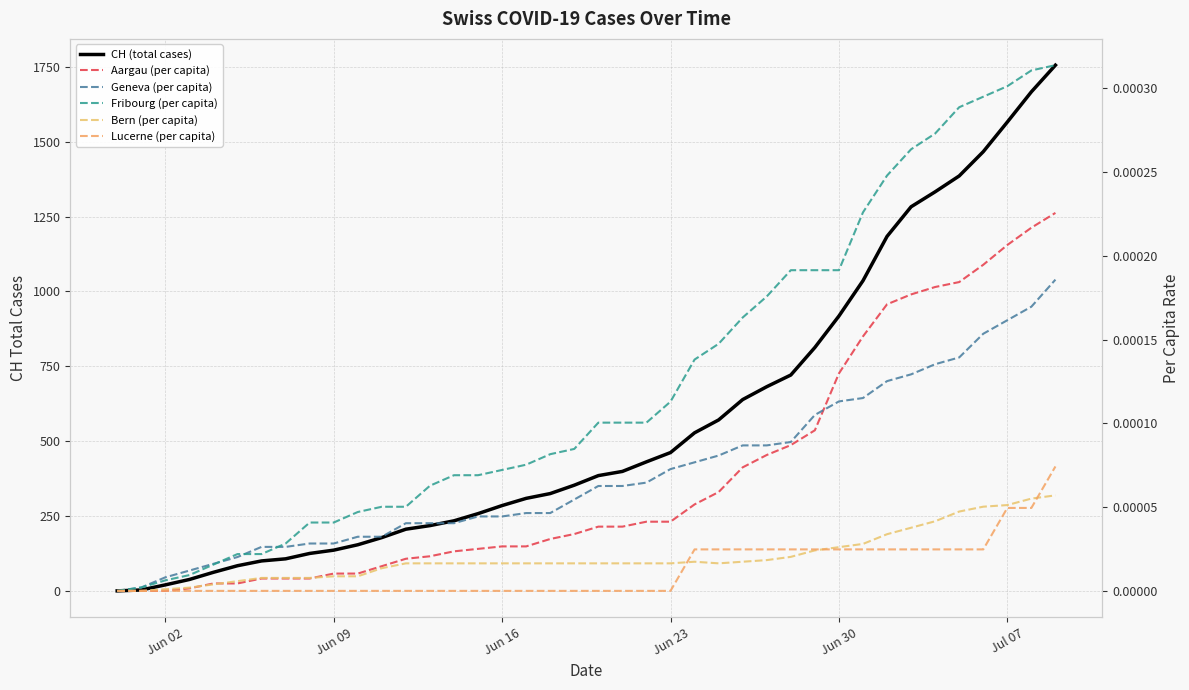

Reading left to right, list all the values displayed in this chart.

CH (total cases): 0.0	3.0	20.0	38.0	62.0	84.0	100.0	107.0	125.0	136.0	154.0	178.0	206.0	218.0	234.0	258.0	285.0	309.0	325.0	353.0	385.0	399.0	431.0	462.0	528.0	571.0	639.0	682.0	721.0	813.0	918.0	1036.0	1184.0	1283.0	1333.0	1386.0	1467.0	1566.0	1667.0	1756.0
Aargau (per capita): 0.0	0.0	0.0	0.0	0.0	0.0	0.0	0.0	0.0	0.0	0.0	0.0	0.0	0.0	0.0	0.0	0.0	0.0	0.0	0.0	0.0	0.0	0.0	0.0	0.0	0.0	0.0	0.0	0.0	0.0	0.0	0.0	0.0	0.0	0.0	0.0	0.0	0.0	0.0	0.0
Geneva (per capita): 0.0	0.0	0.0	0.0	0.0	0.0	0.0	0.0	0.0	0.0	0.0	0.0	0.0	0.0	0.0	0.0	0.0	0.0	0.0	0.0	0.0	0.0	0.0	0.0	0.0	0.0	0.0	0.0	0.0	0.0	0.0	0.0	0.0	0.0	0.0	0.0	0.0	0.0	0.0	0.0
Fribourg (per capita): 0.0	0.0	0.0	0.0	0.0	0.0	0.0	0.0	0.0	0.0	0.0	0.0	0.0	0.0	0.0	0.0	0.0	0.0	0.0	0.0	0.0	0.0	0.0	0.0	0.0	0.0	0.0	0.0	0.0	0.0	0.0	0.0	0.0	0.0	0.0	0.0	0.0	0.0	0.0	0.0
Bern (per capita): 0.0	0.0	0.0	0.0	0.0	0.0	0.0	0.0	0.0	0.0	0.0	0.0	0.0	0.0	0.0	0.0	0.0	0.0	0.0	0.0	0.0	0.0	0.0	0.0	0.0	0.0	0.0	0.0	0.0	0.0	0.0	0.0	0.0	0.0	0.0	0.0	0.0	0.0	0.0	0.0
Lucerne (per capita): 0.0	0.0	0.0	0.0	0.0	0.0	0.0	0.0	0.0	0.0	0.0	0.0	0.0	0.0	0.0	0.0	0.0	0.0	0.0	0.0	0.0	0.0	0.0	0.0	0.0	0.0	0.0	0.0	0.0	0.0	0.0	0.0	0.0	0.0	0.0	0.0	0.0	0.0	0.0	0.0